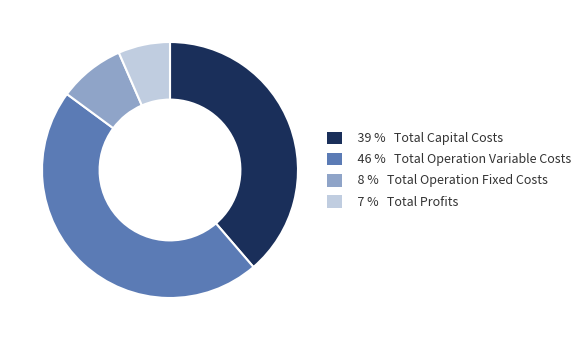

Does any single category account for the majority?

No